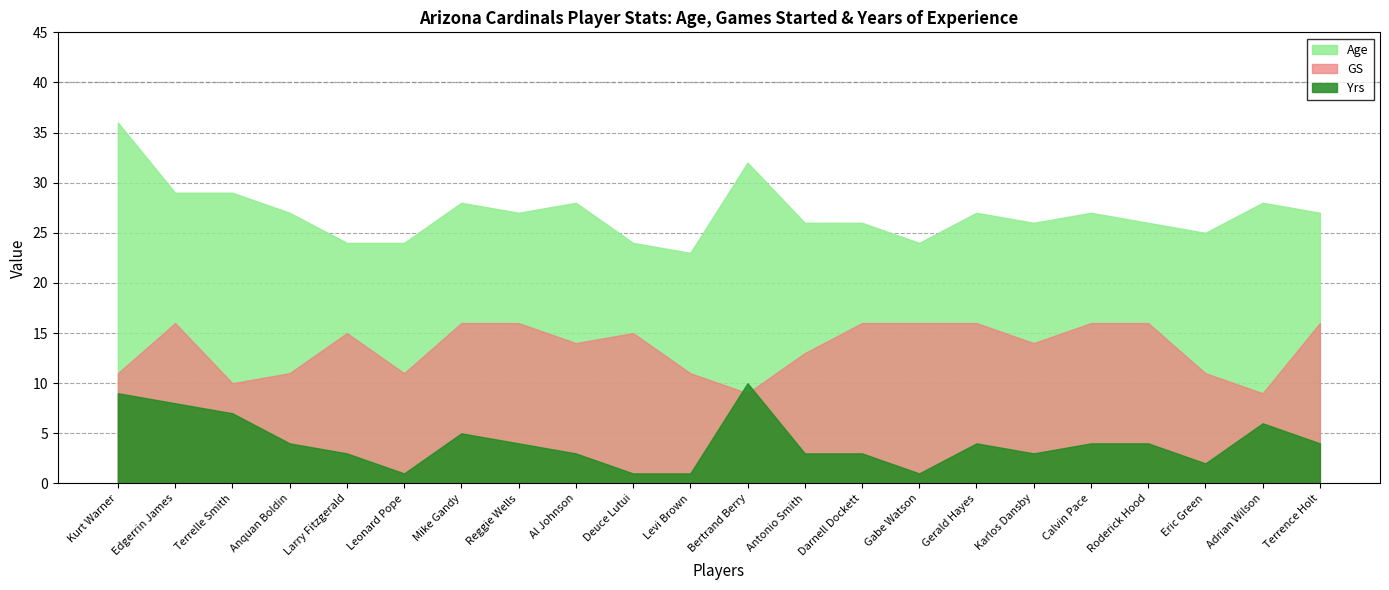

At Gerald Hayes, list the series in order from smallest to largest.

Yrs, GS, Age